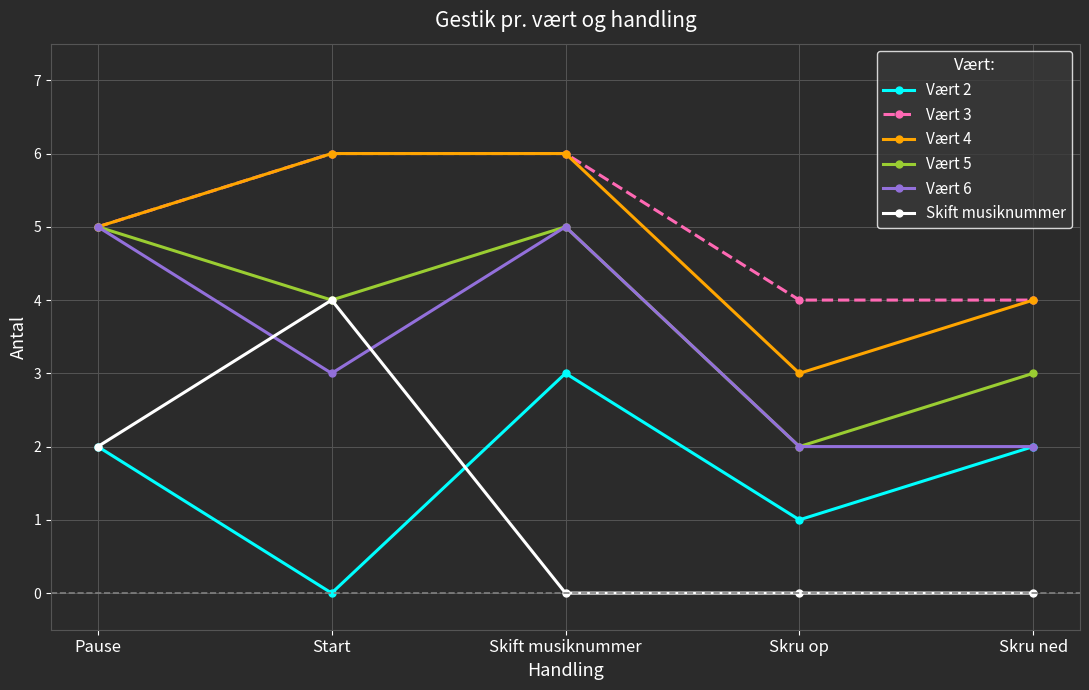

What is the label of the 2nd point from the right?

Skru op